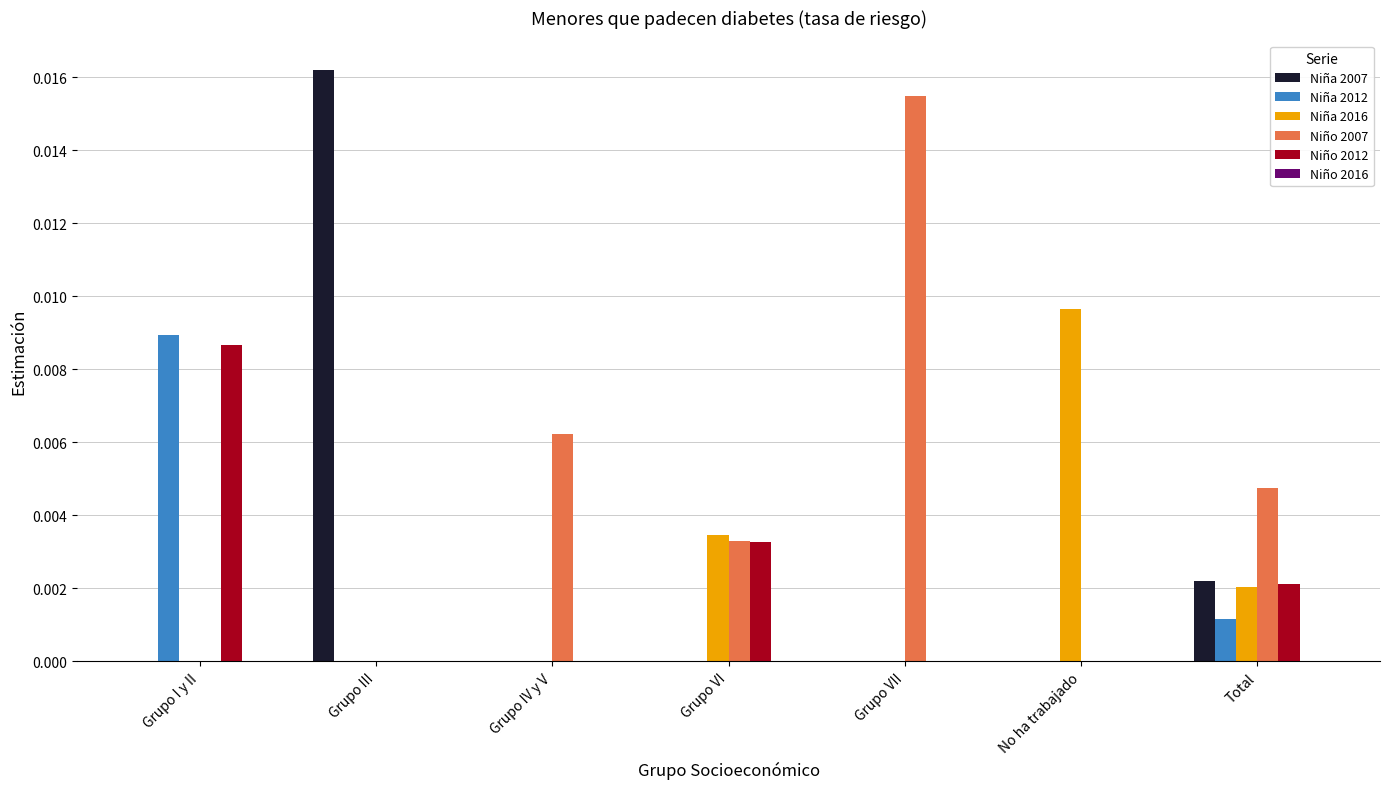

Which category has the highest value in the Niña 2012 series?

Grupo I y II